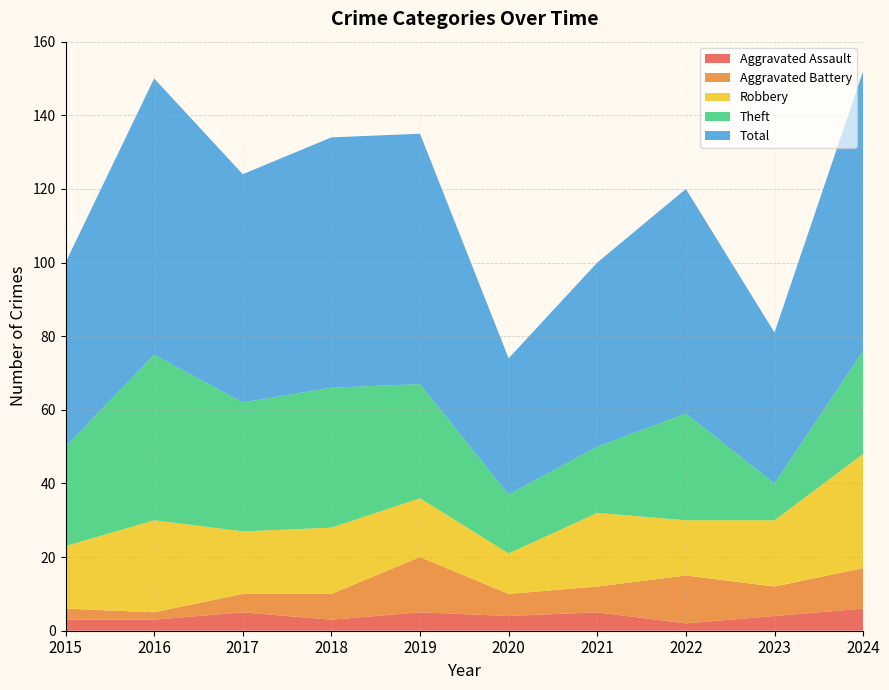

Reading left to right, transcribe all the data shown in this chart.

Aggravated Assault: 3	3	5	3	5	4	5	2	4	6
Aggravated Battery: 3	2	5	7	15	6	7	13	8	11
Robbery: 17	25	17	18	16	11	20	15	18	31
Theft: 27	45	35	38	31	16	18	29	10	28
Total: 50	75	62	68	68	37	50	61	41	76